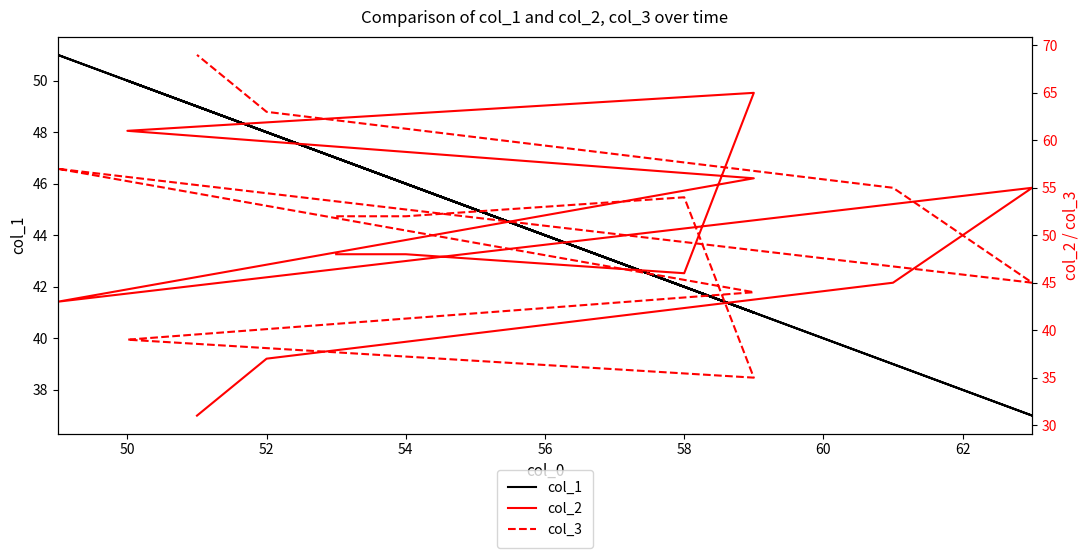

Does the chart display data point markers on the line(s)?

No